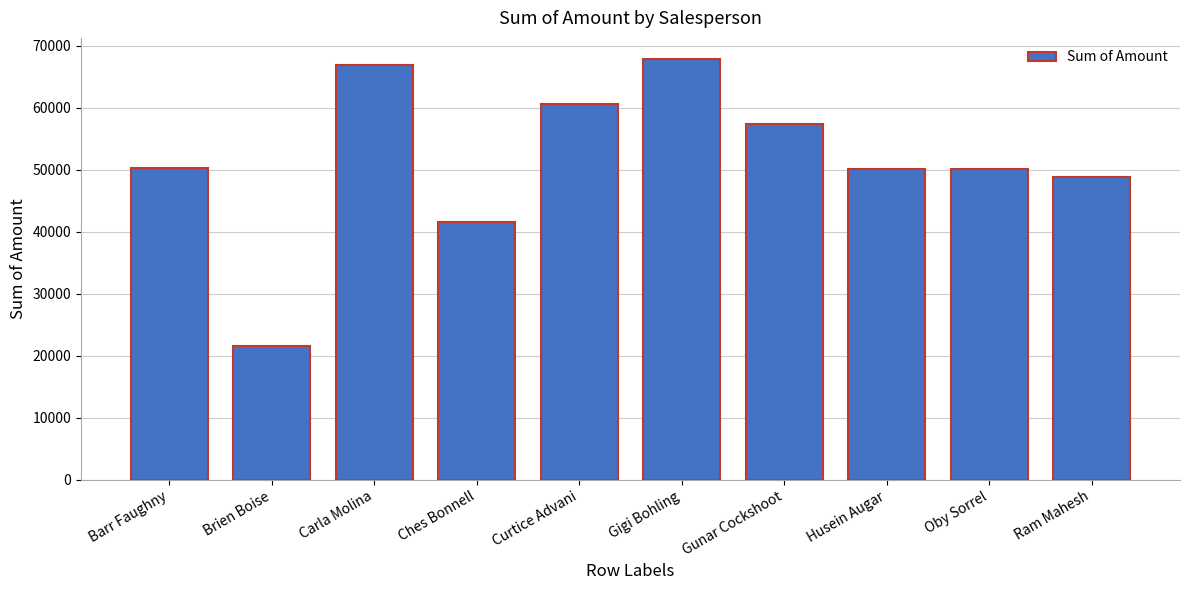

What is the average value?

51548